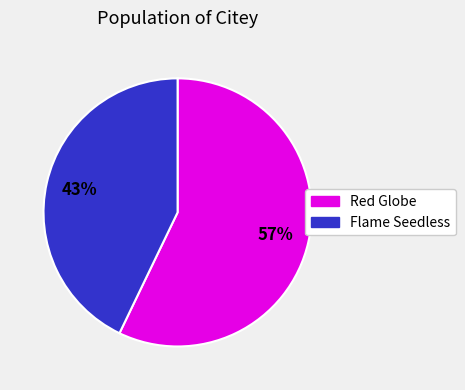

Count the number of slices in the pie.

2